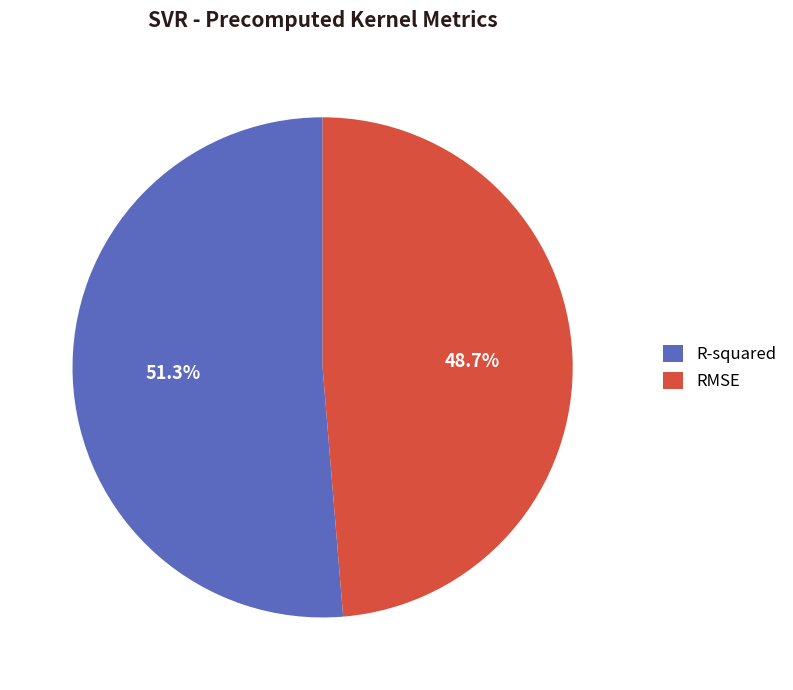

Between R-squared and RMSE, which is larger?

R-squared